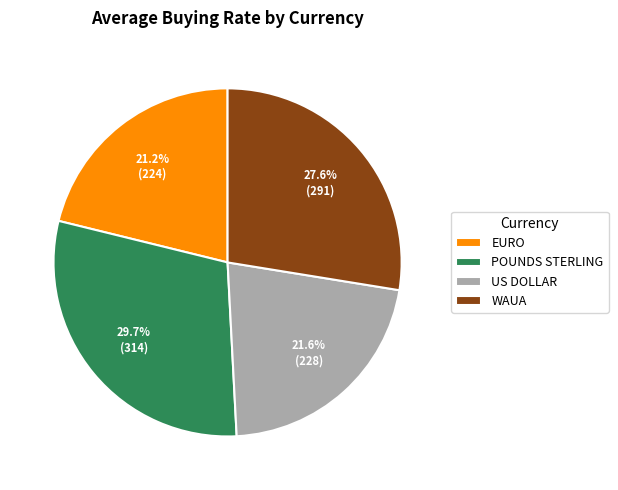

To the nearest percent, what is the combined percentage of WAUA and US DOLLAR?

49%